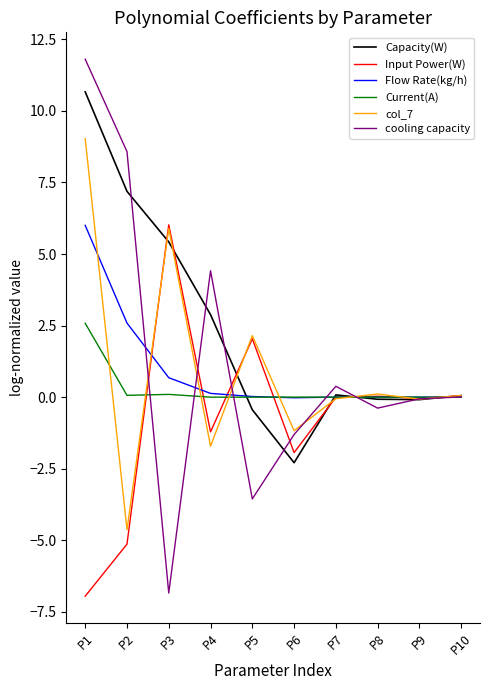

What is the smallest value displayed?

-7.0